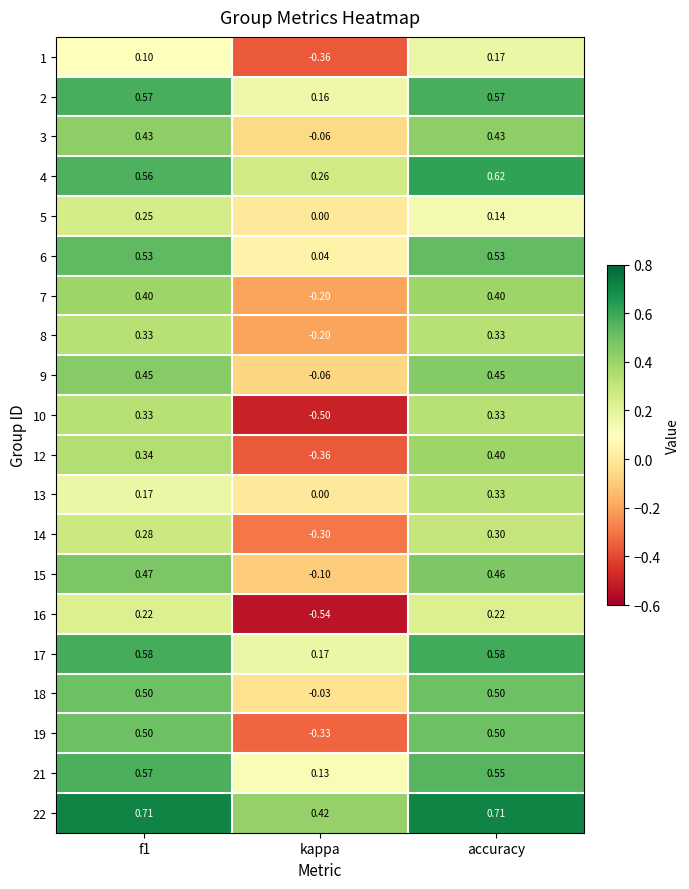

How many values in the 15 series exceed 0?

2